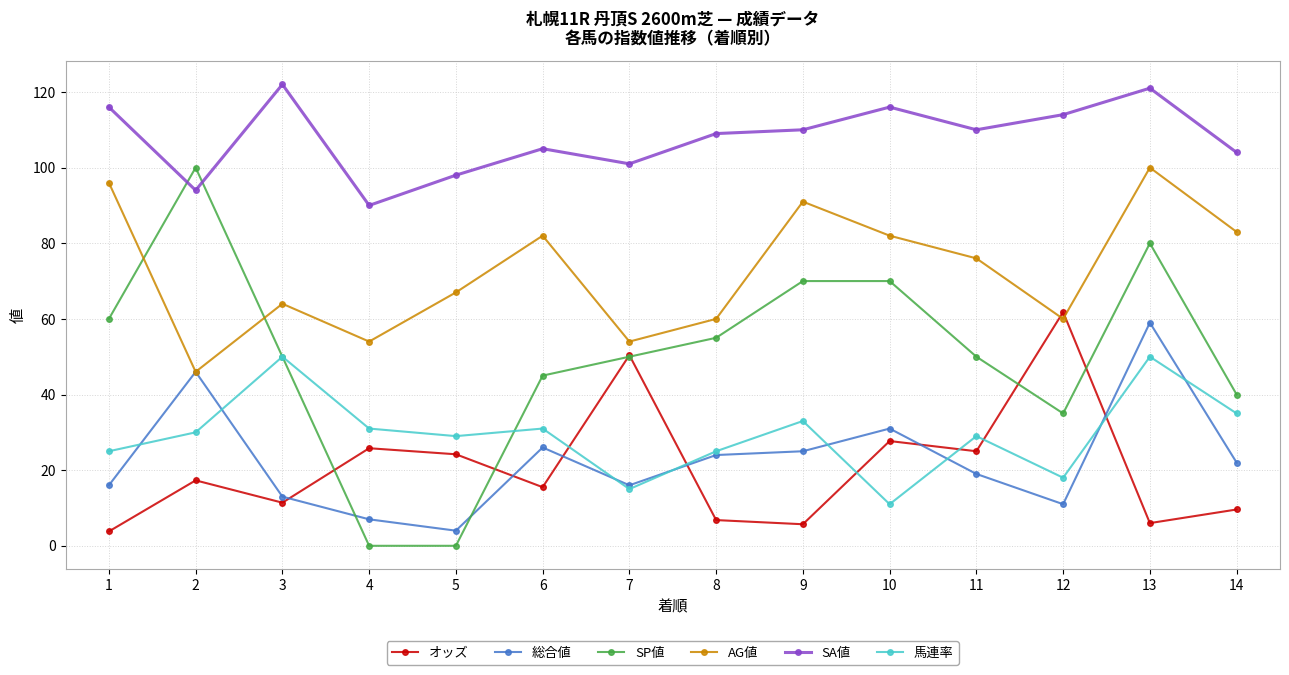

Where is the first local minimum for AG値?

2